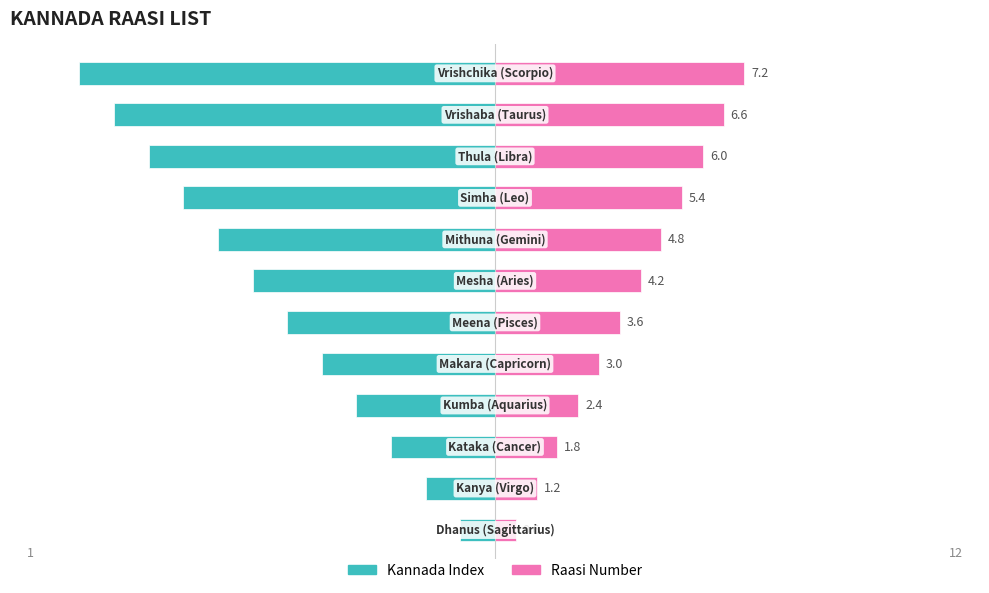

True or false: Raasi Number has a value of 4.1 at 3.

False